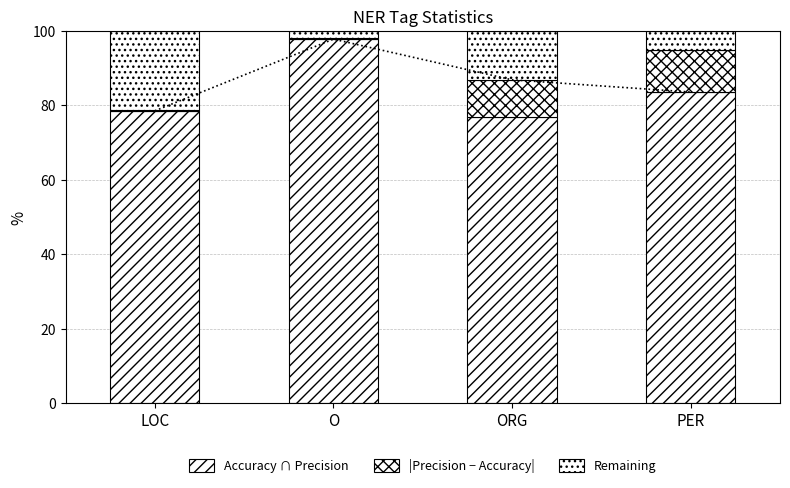

How many data points in |Precision − Accuracy| are less than 10?

2